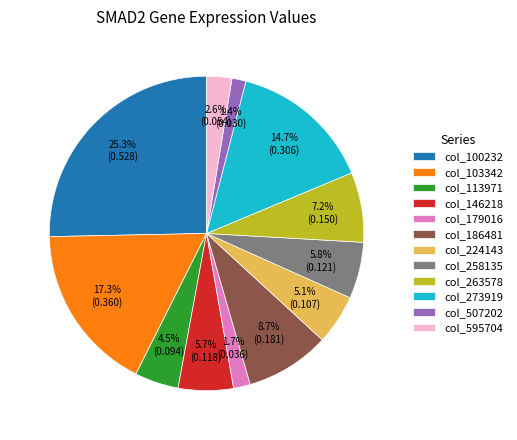

Which has a higher value, col_113971 or col_186481?

col_186481